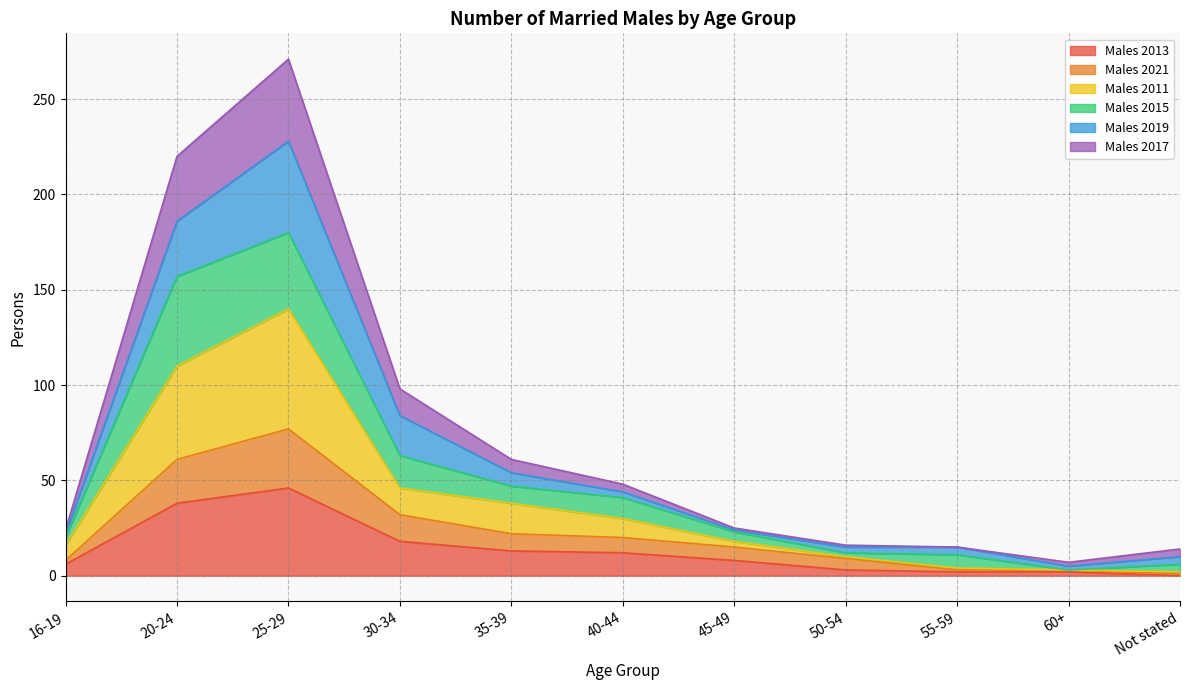

How many lines are shown in the chart?

6